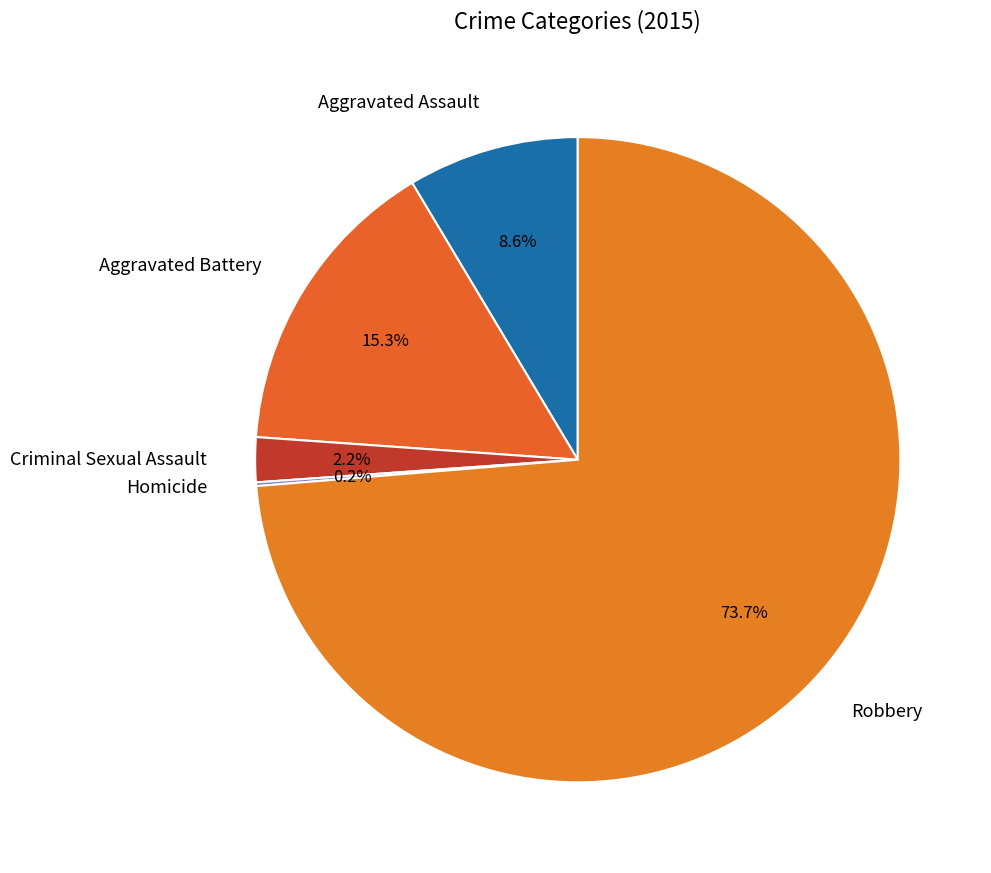

To the nearest percent, what is the combined percentage of Aggravated Battery and Aggravated Assault?

24%